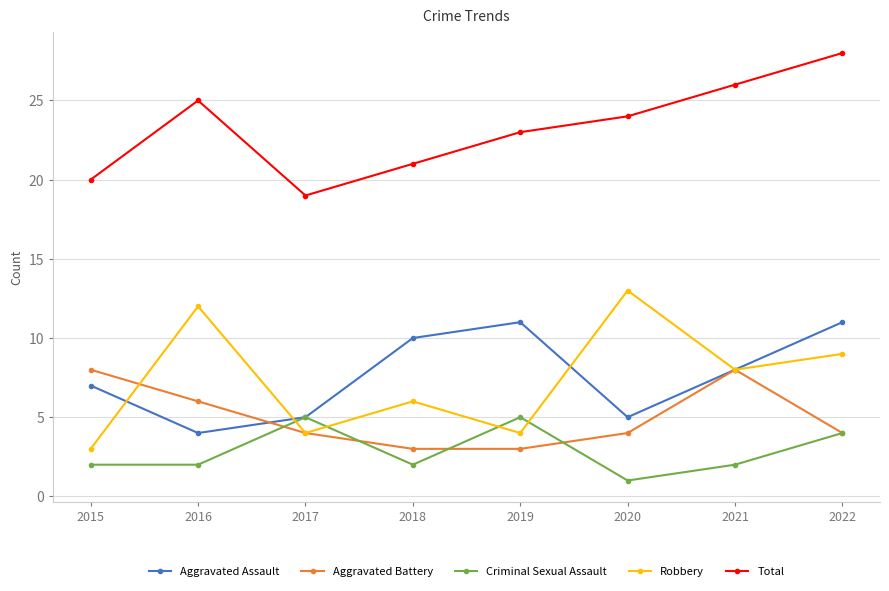

Which series has the widest spread of values?

Robbery